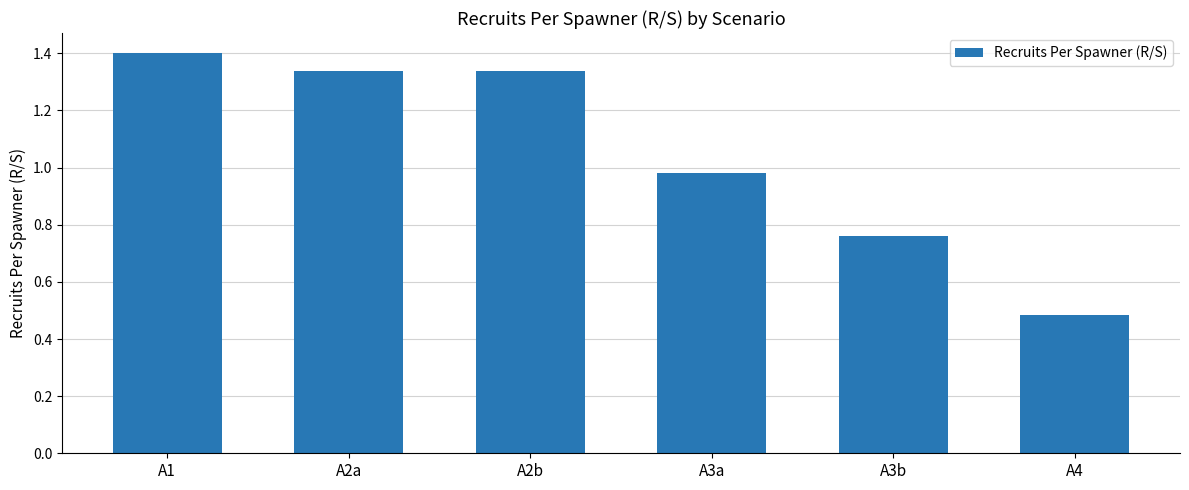

True or false: the data shows 2.2 at A2b.

False